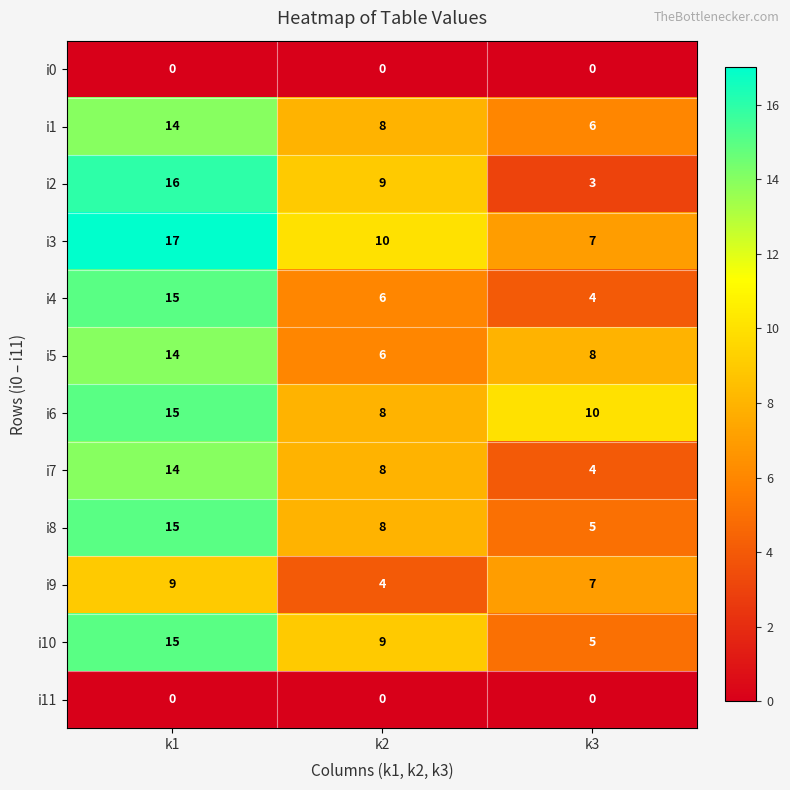

Rank the categories by i1 value from highest to lowest.

k1, k2, k3